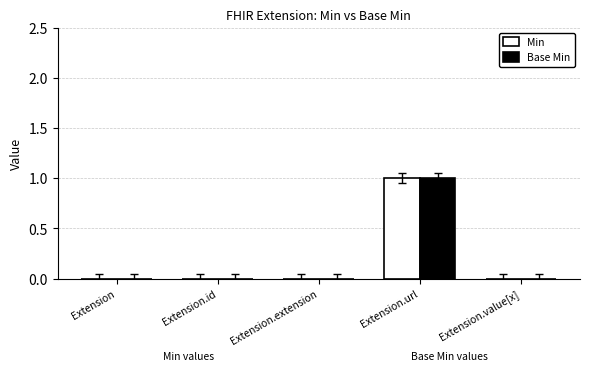

Is it true that Base Min equals 0 at Extension.extension?

True